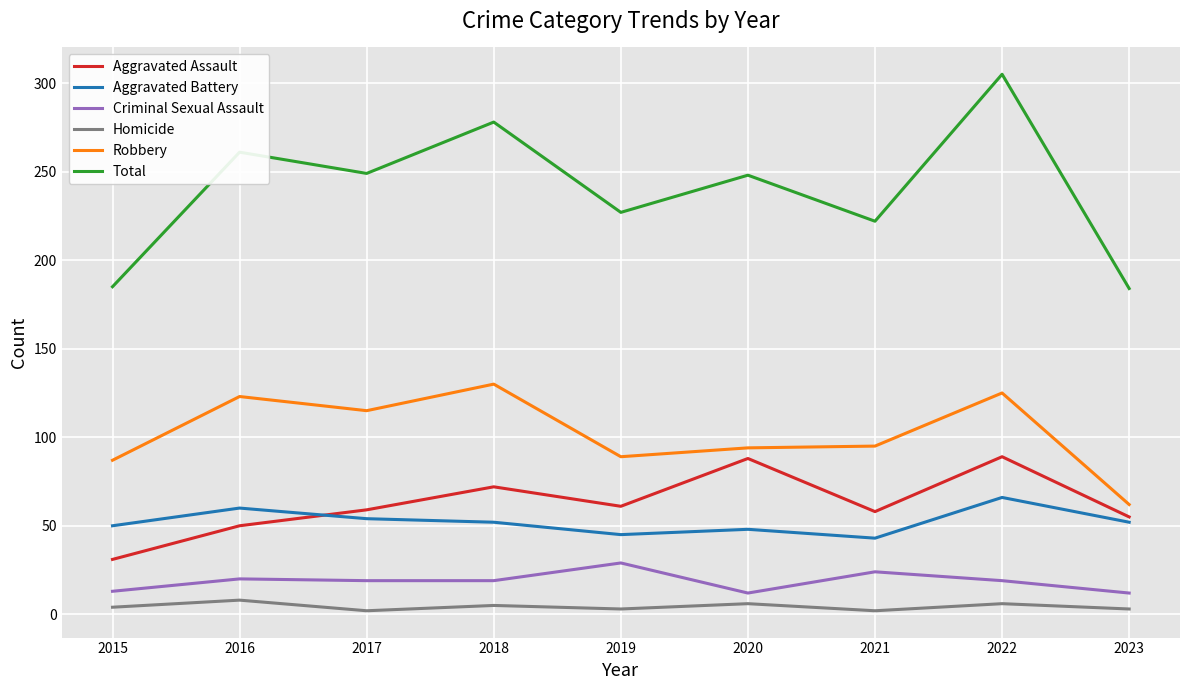

Which category has the highest value in the Total series?

2022